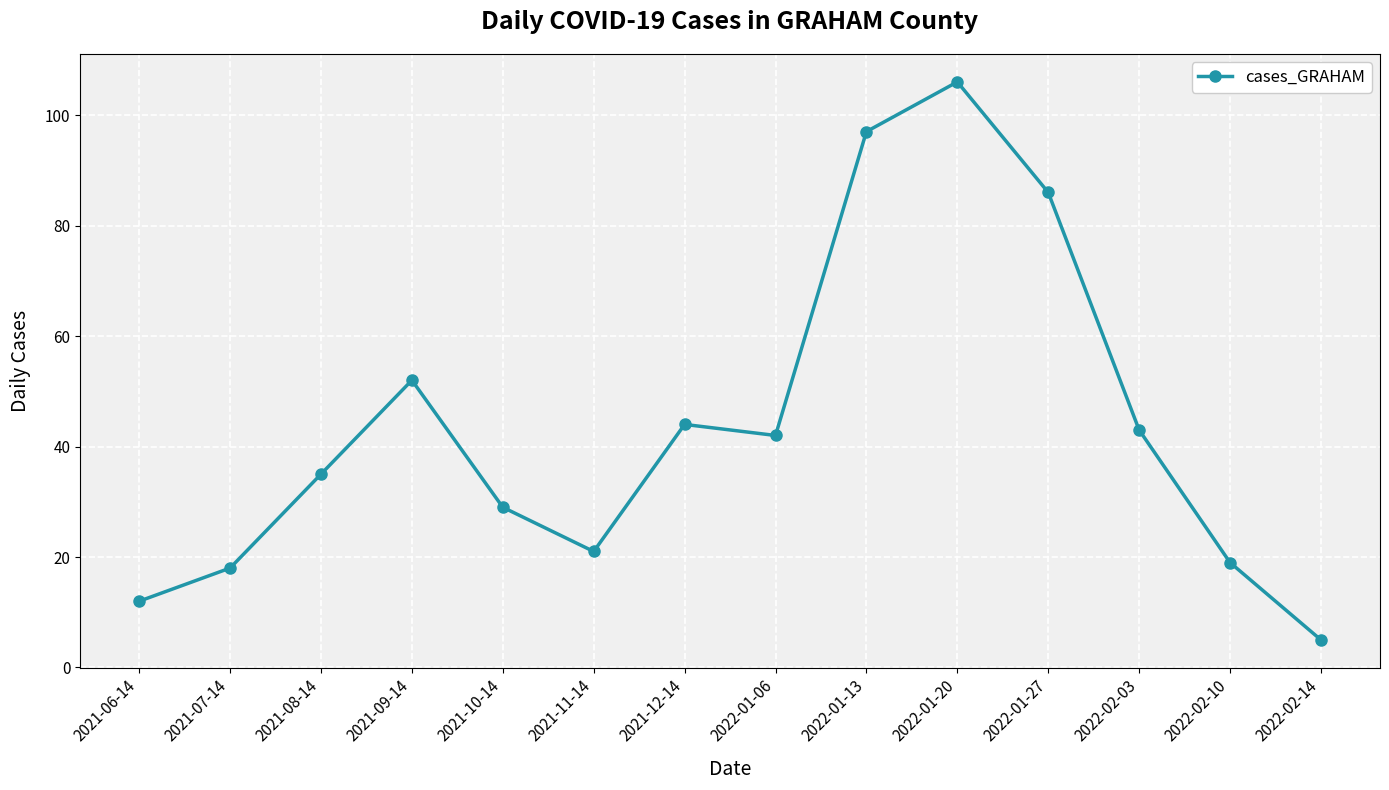

How many categories are shown in the chart?

14